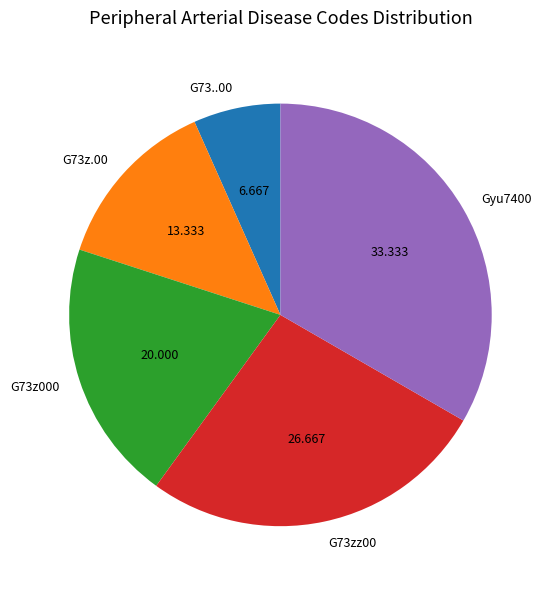

Combined, do G73z000 and Gyu7400 account for over 50%?

Yes